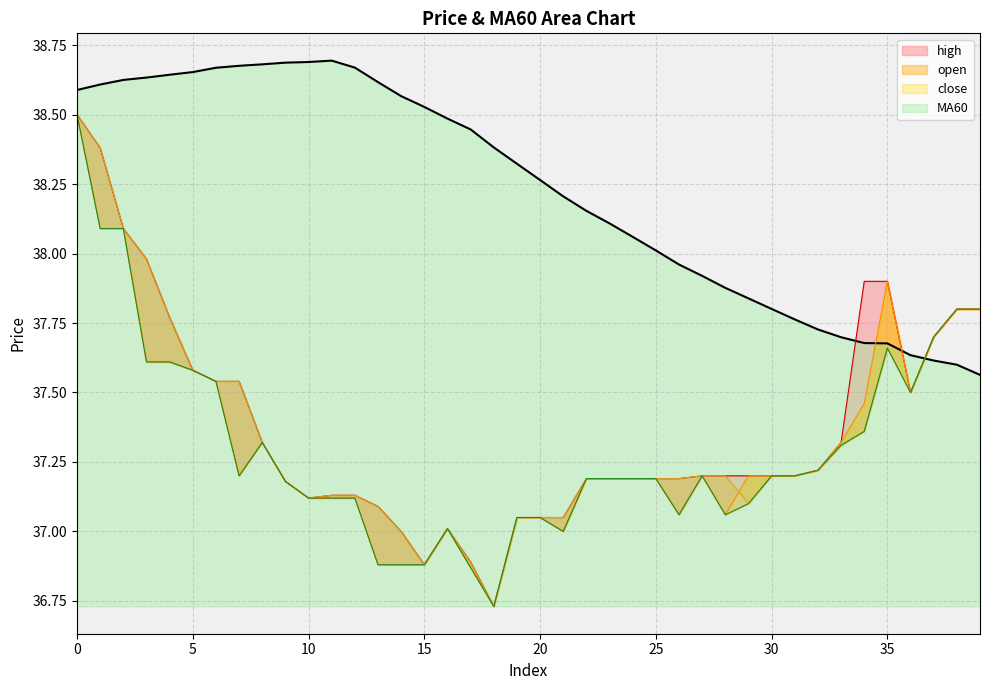

What is the sum of all close values?

1492.8